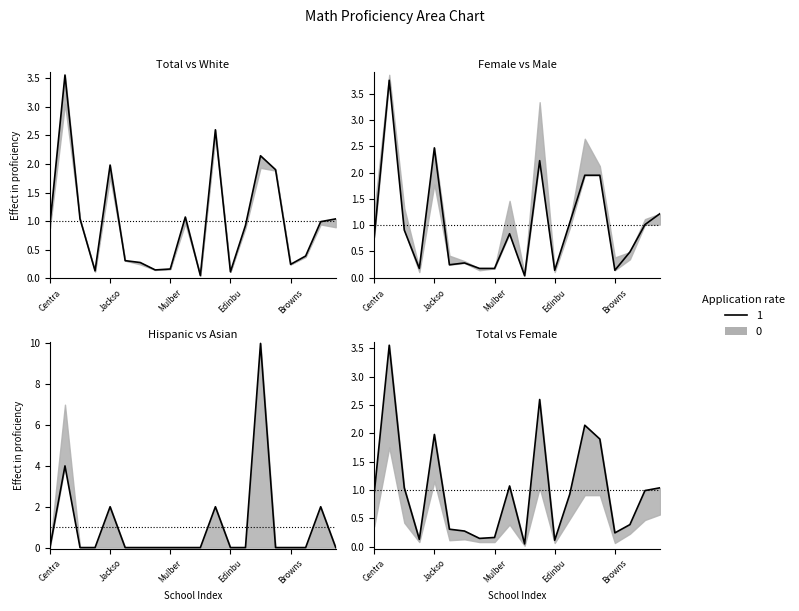

Is it true that Female equals 0.8 at 17?

False